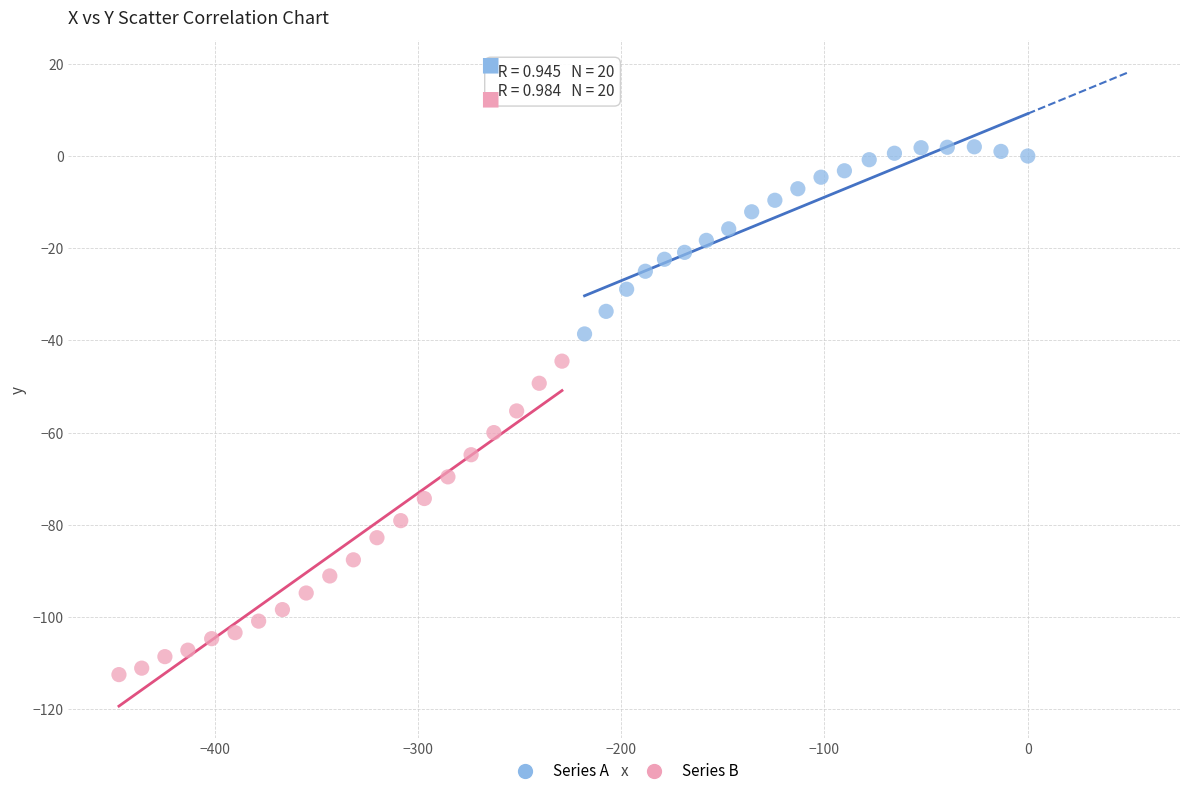

Which series has the largest Y range (max minus min)?

Series B